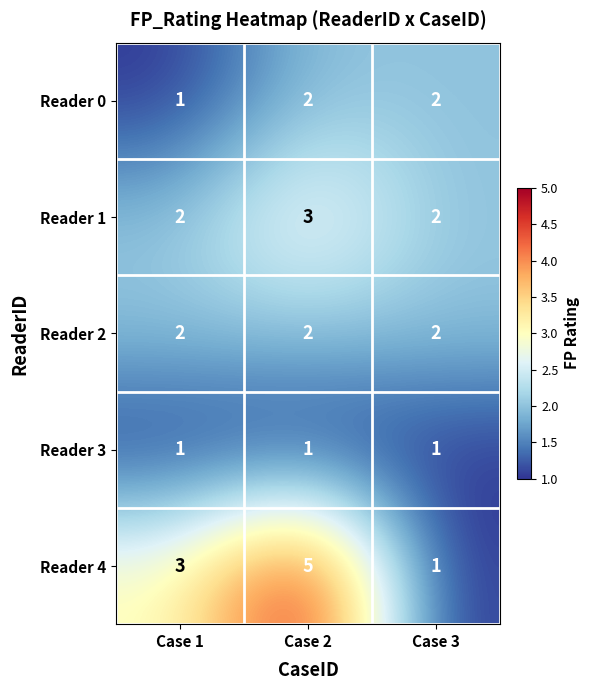

At which category is the sum across all series the highest?

Case 2